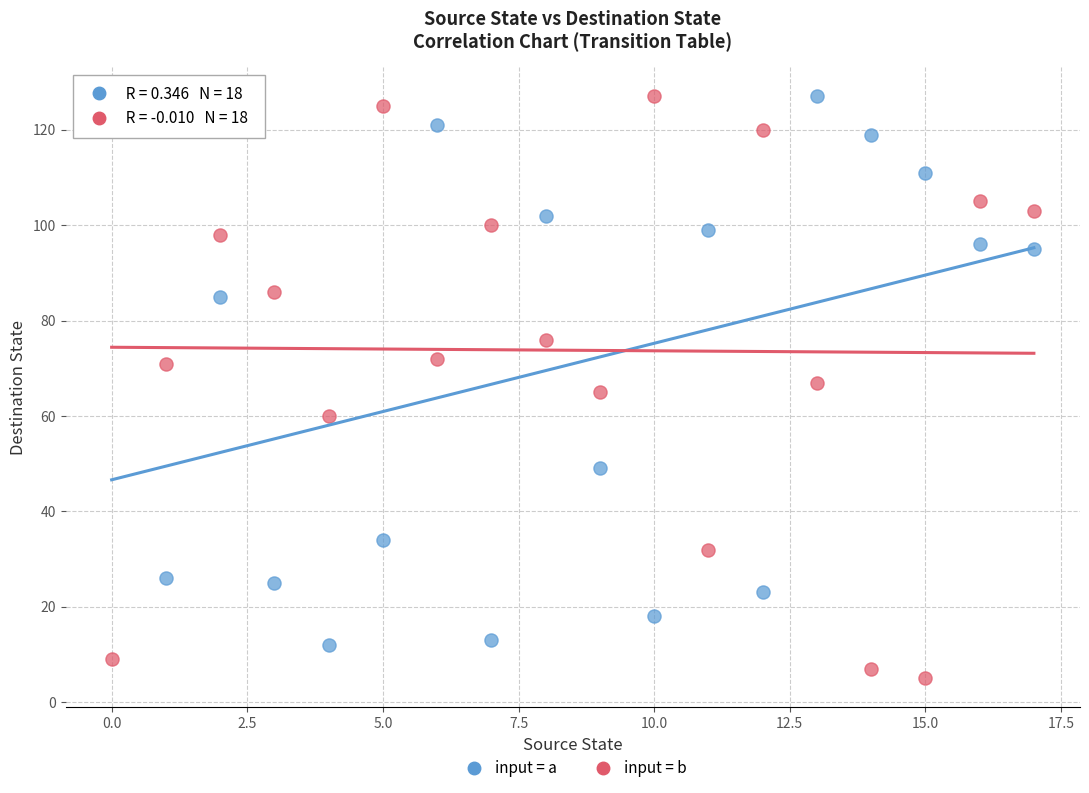

Across all data points, what is the range of Y values (max minus min)?

122